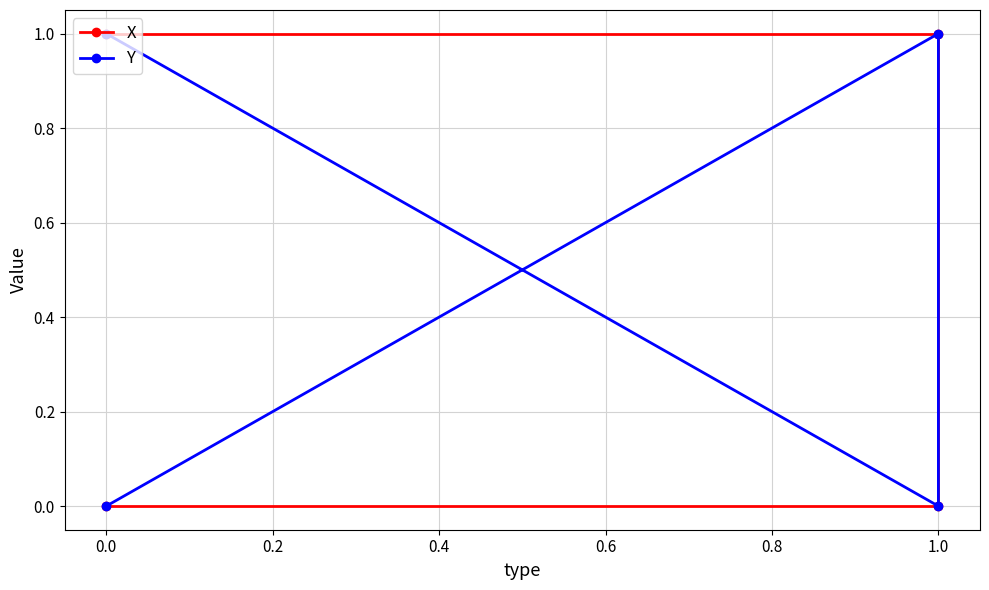

How many X values are between 0 and 1?

4